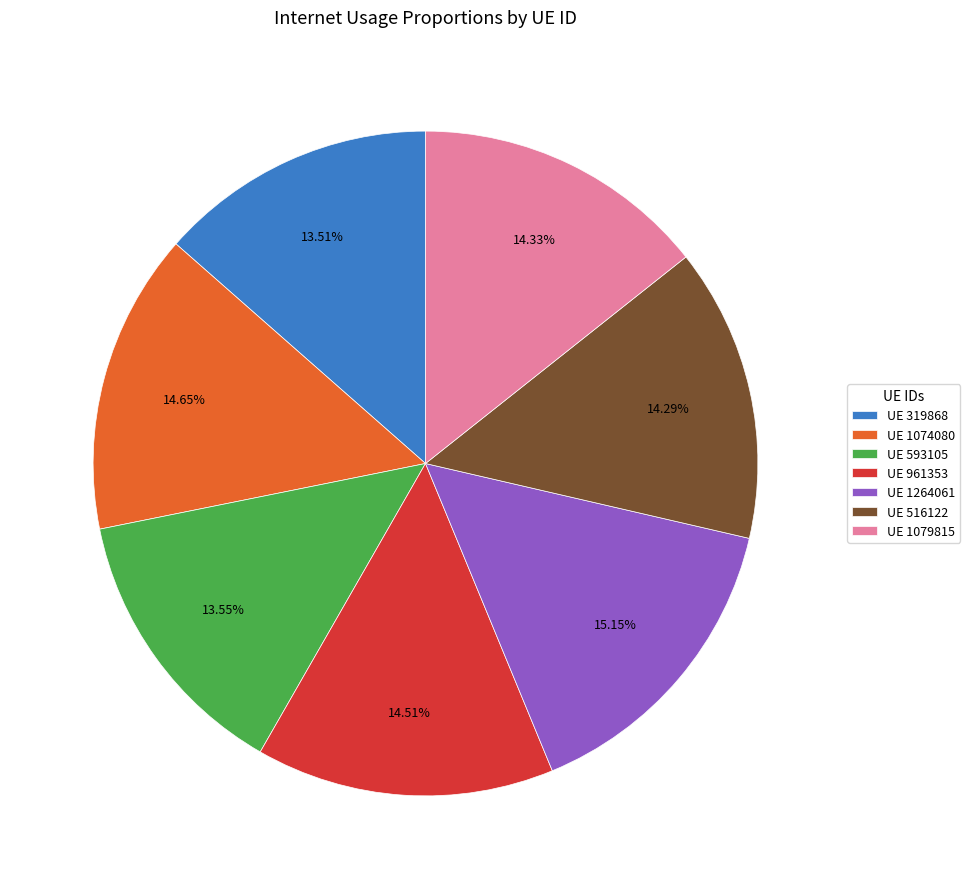

Is UE 1264061 the majority of the pie?

No